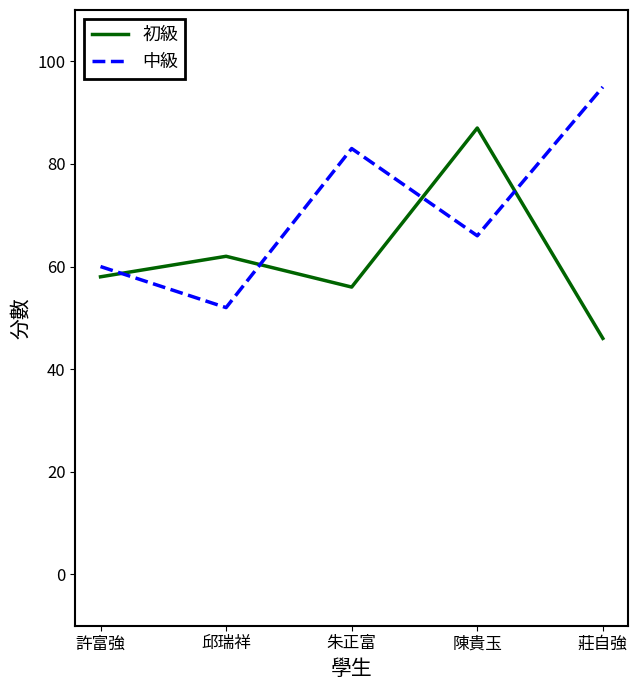

Rank the series by their maximum value, from lowest to highest.

初級, 中級